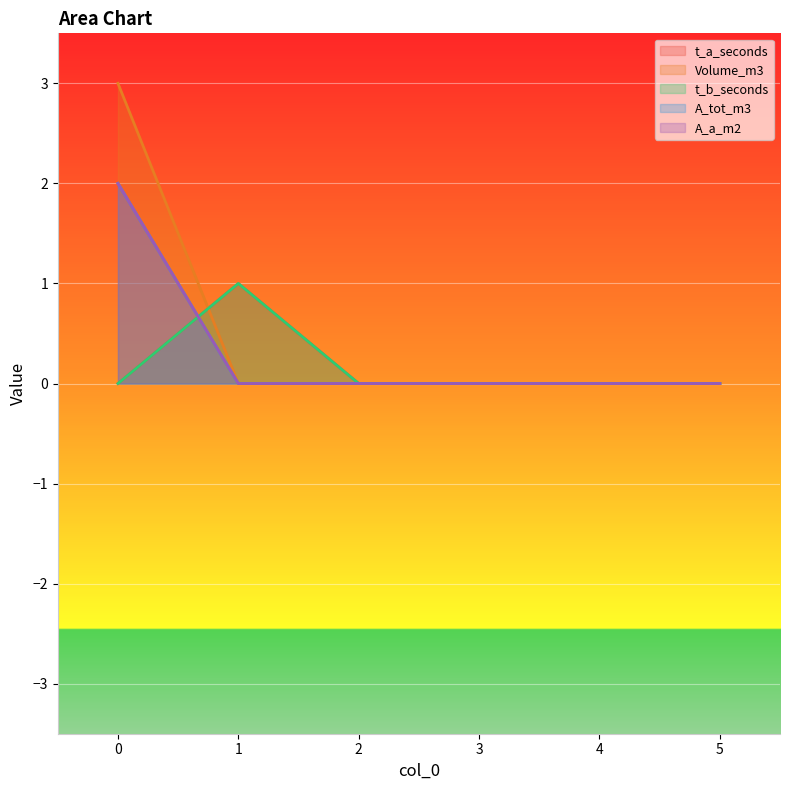

True or false: A_a_m2 and t_b_seconds cross at least once.

True